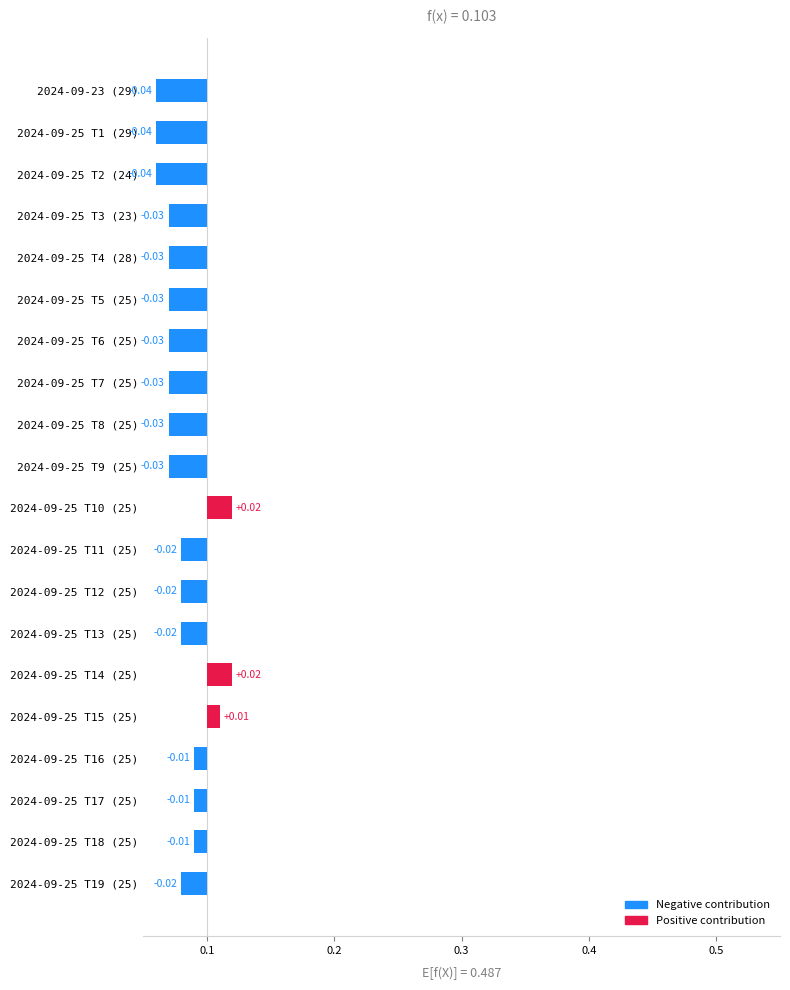

At which label is the value closest to 0?

2024-09-25 T15 (25)